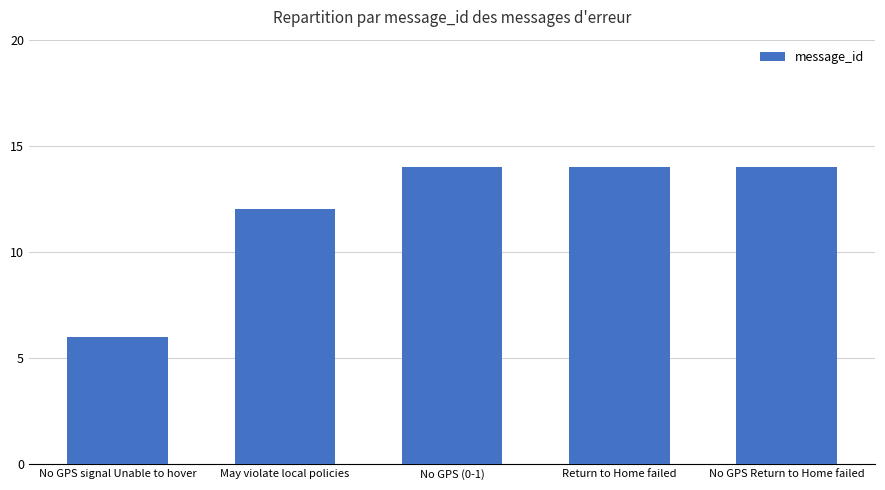

Reading right to left, what are all the values shown in this chart?

14	14	14	12	6